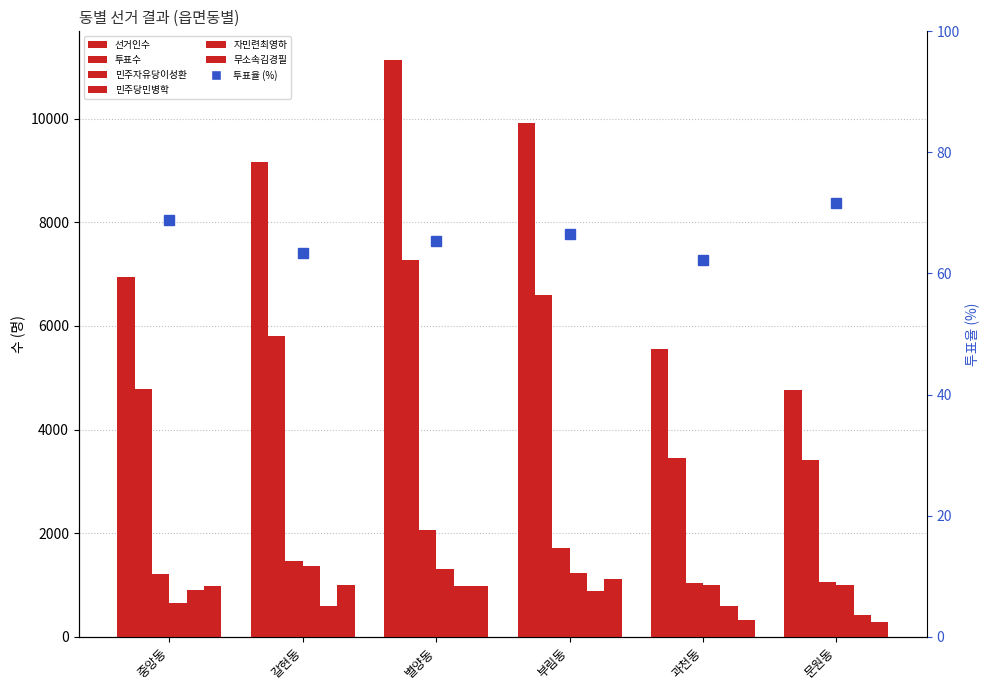

What is the sum of the 무소속김경필 values at 문원동 and 중앙동?

1268